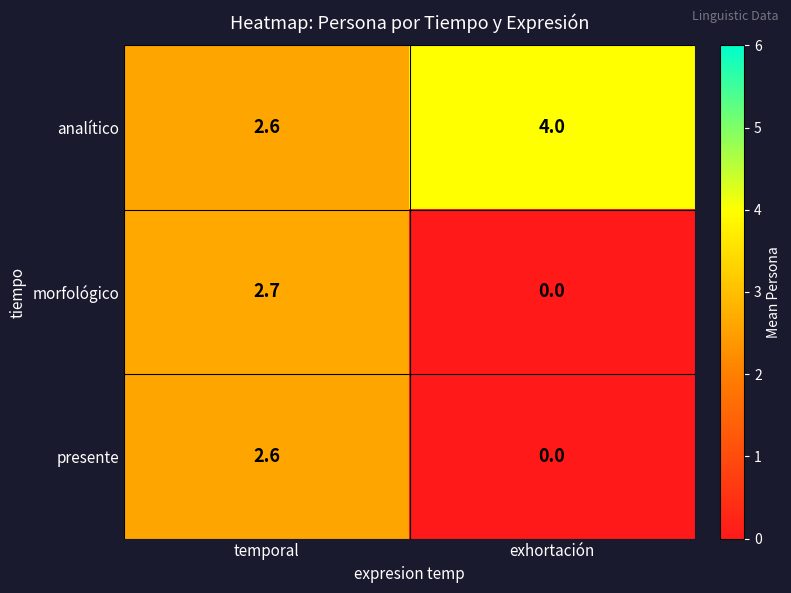

What is the sum of the analítico values at temporal and exhortación?

6.6